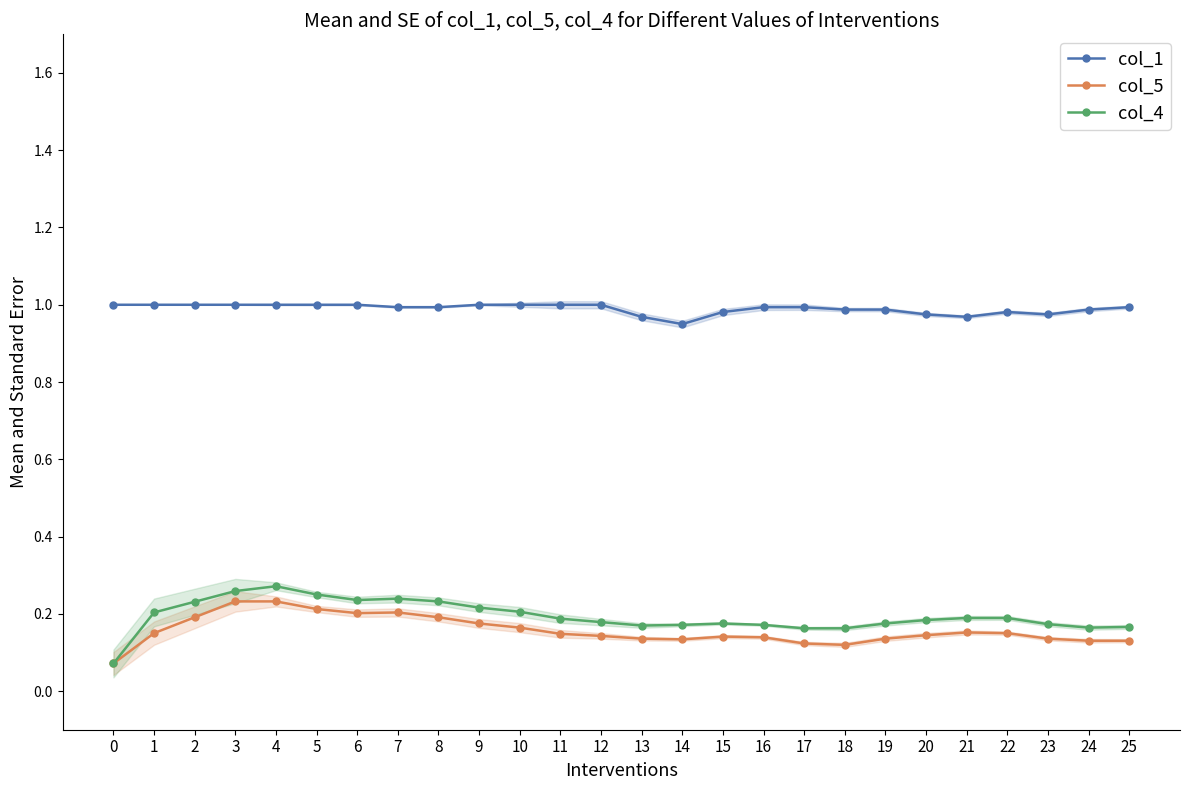

Is the value of col_1 at 0 greater than the value of col_5 at 8?

Yes